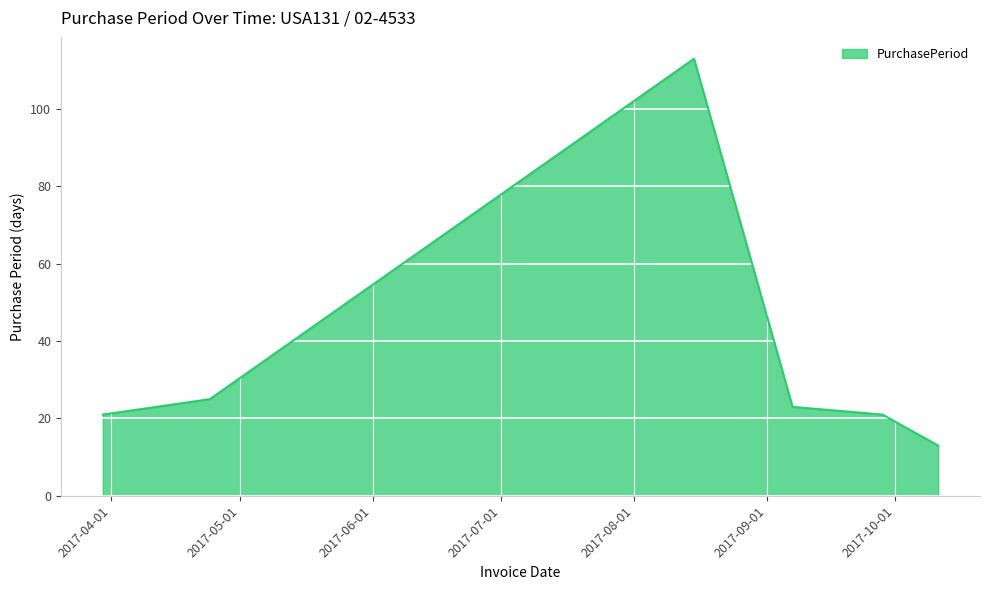

What is the smallest value displayed?

13